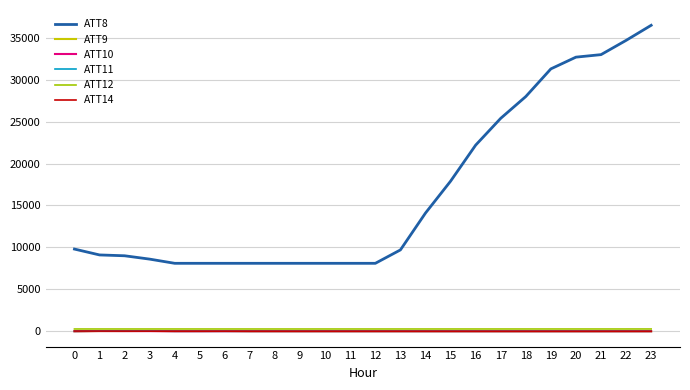

Is the value of ATT12 at 10 greater than the value of ATT8 at 1?

No